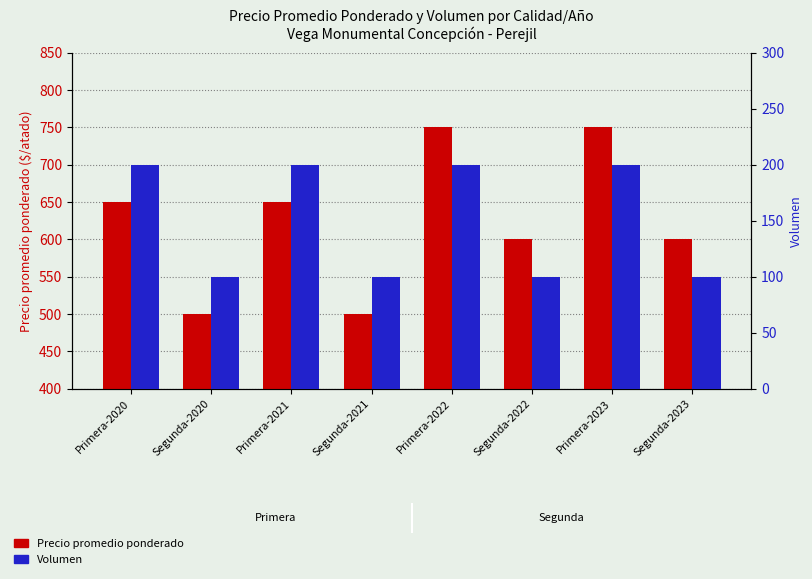

Where does the Precio promedio ponderado series first go above 650?

Primera-2022